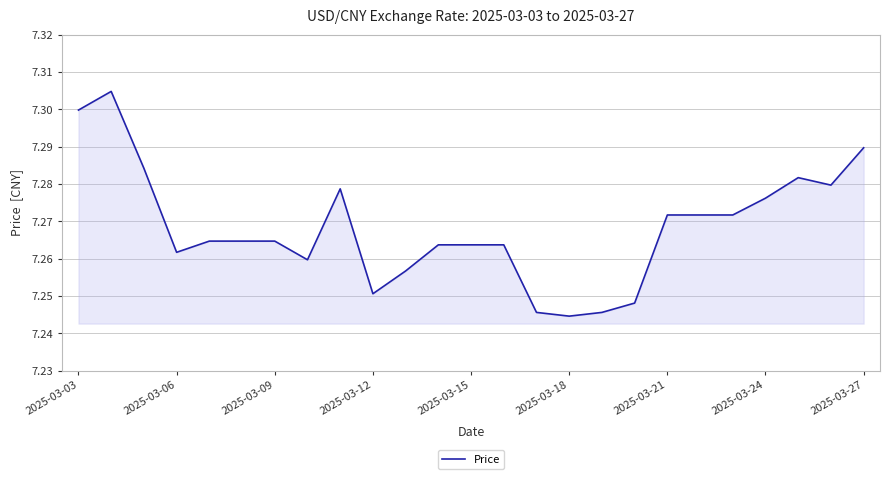

Does the chart display data point markers on the line(s)?

No